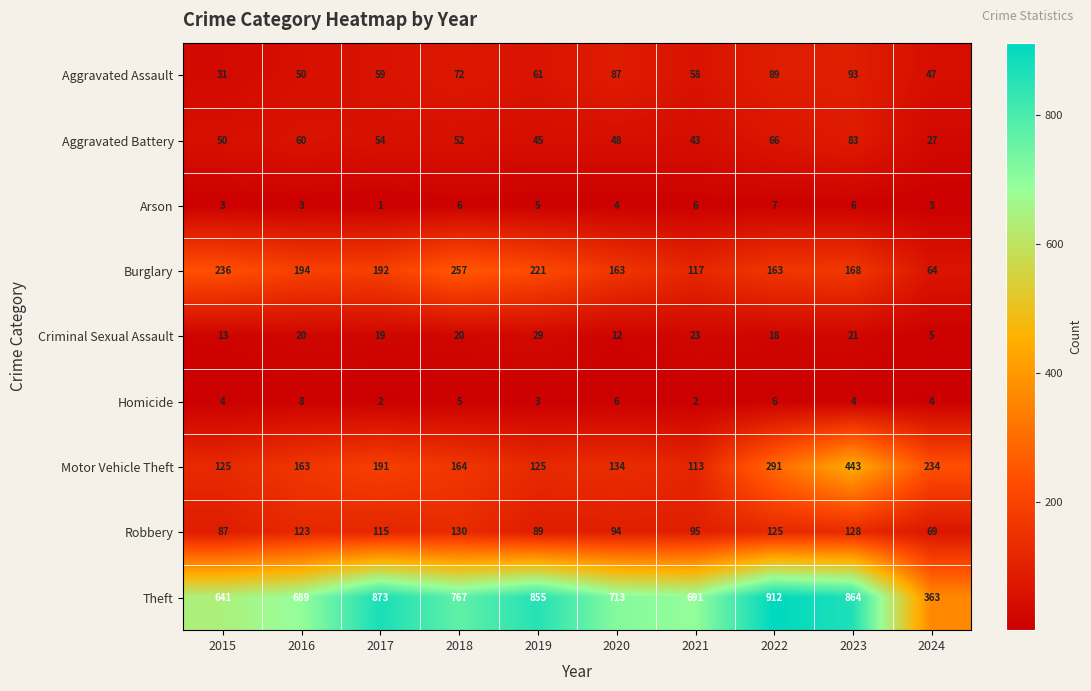

How many data points in Aggravated Battery are less than 52?

5